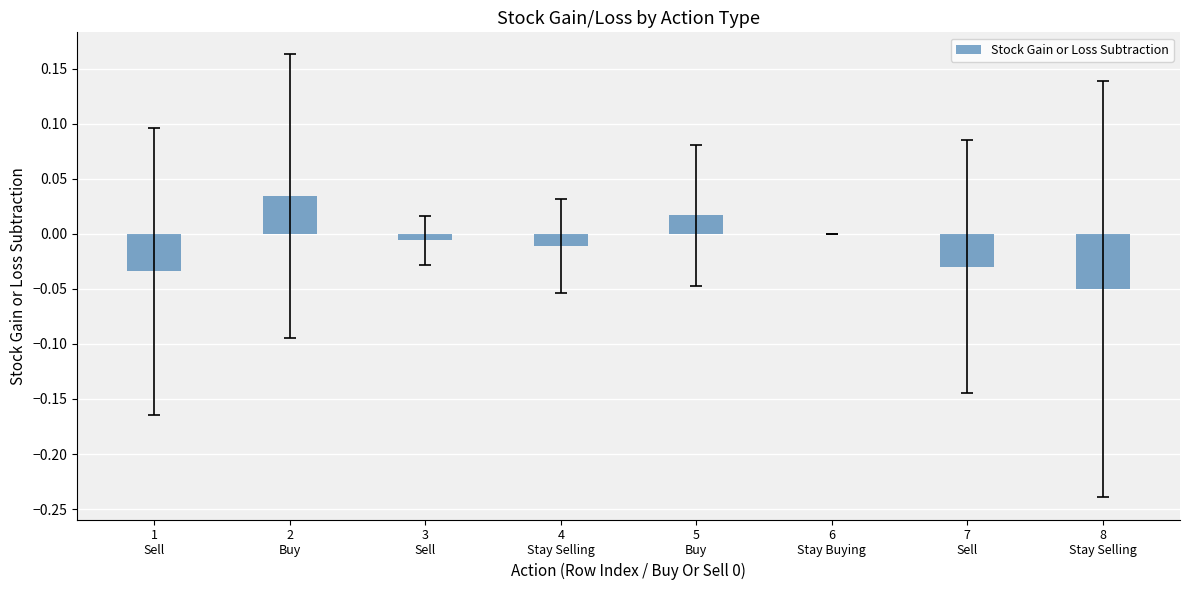

How many categories are shown in the chart?

8